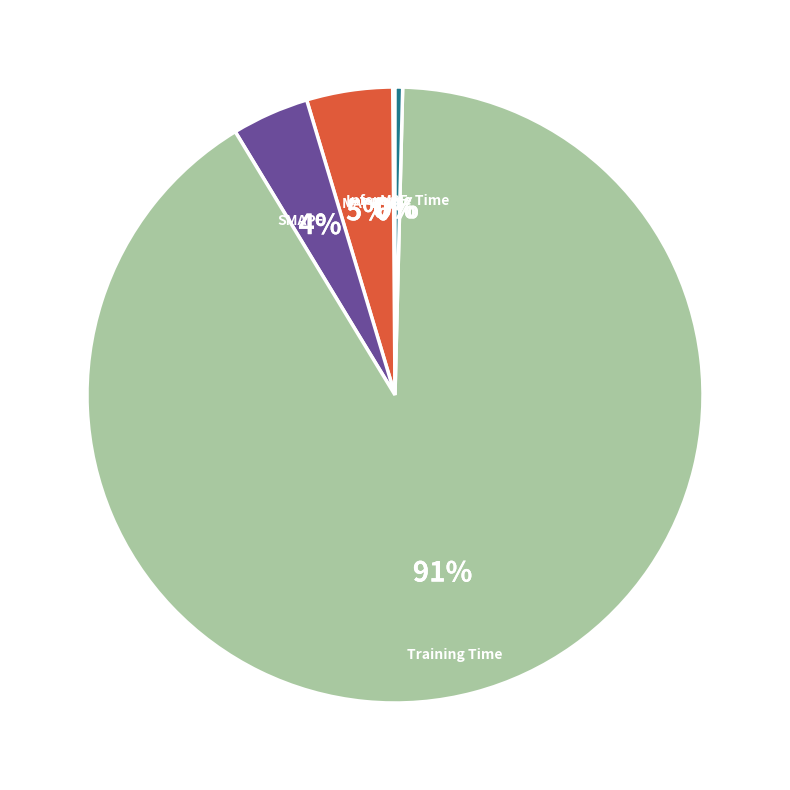

Is there any slice that represents more than half of the pie?

Yes